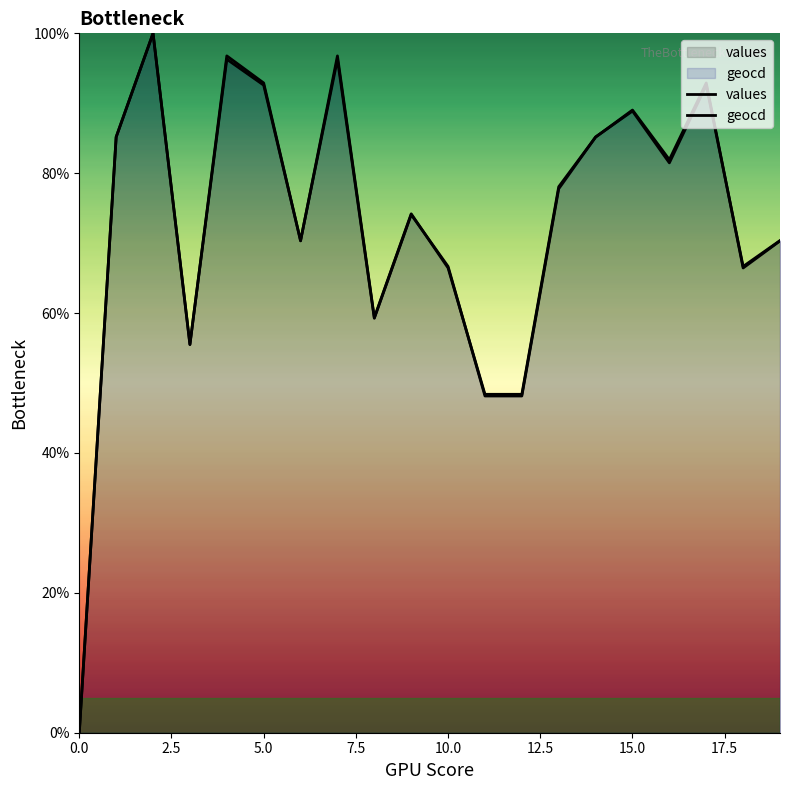

Rank the series by their maximum value, from lowest to highest.

values, geocd